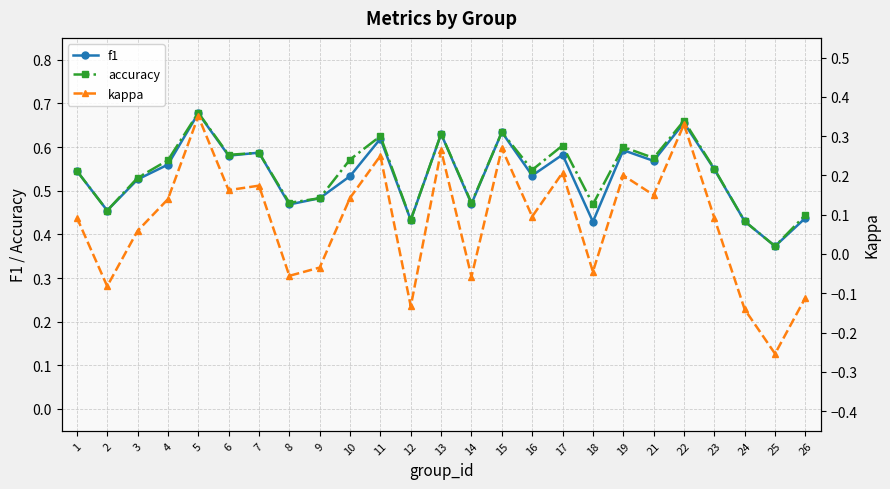

In kappa, how many points are higher than both neighbors (excluding endpoints)?

8